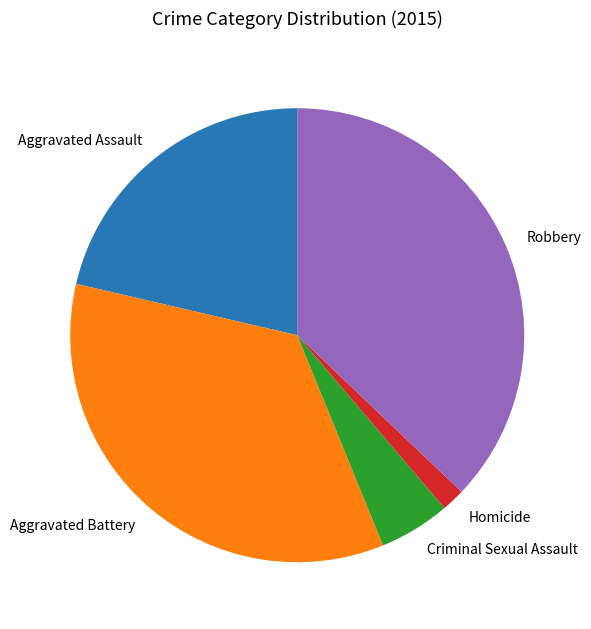

True or false: Robbery accounts for 22% of the total.

False